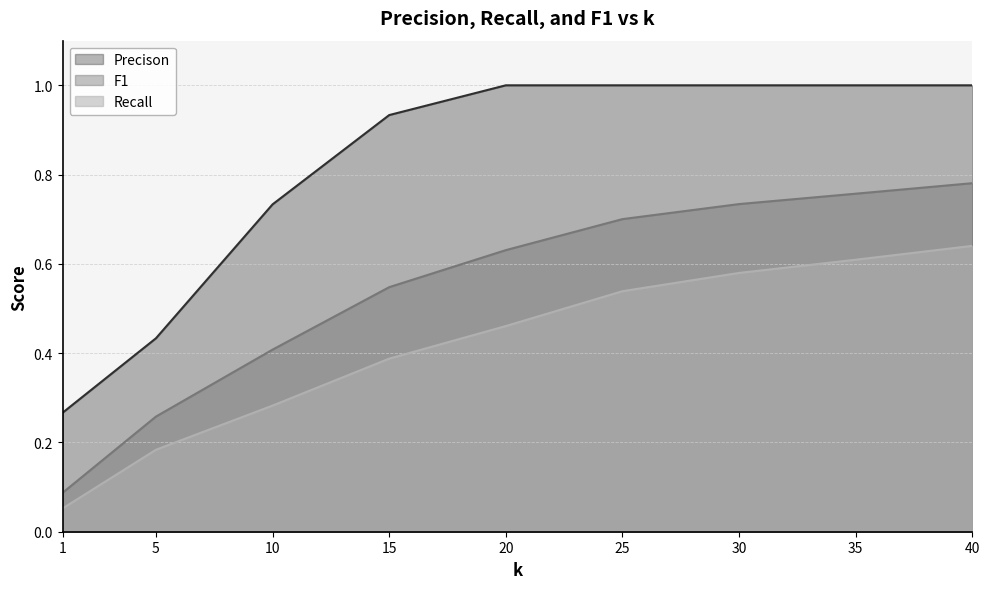

What is the sum of the Recall values at 40 and 10?

0.9